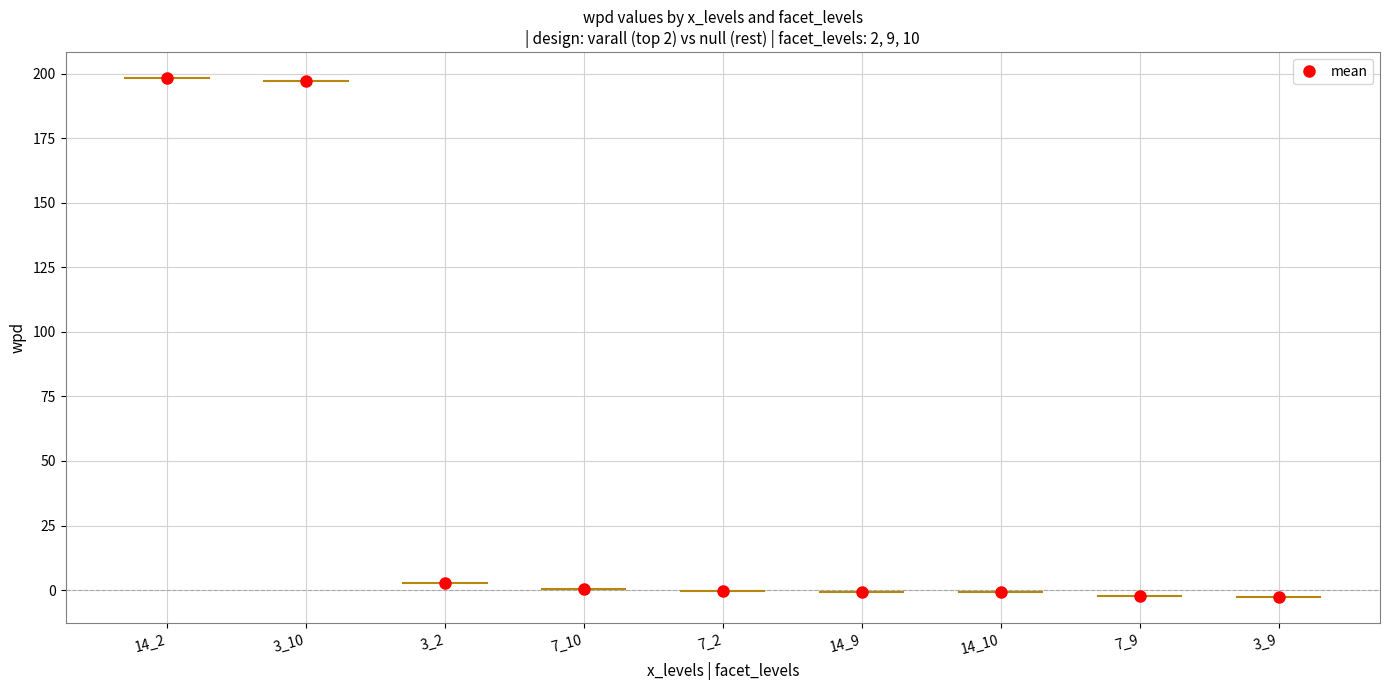

What is the sum of all values?

391.6